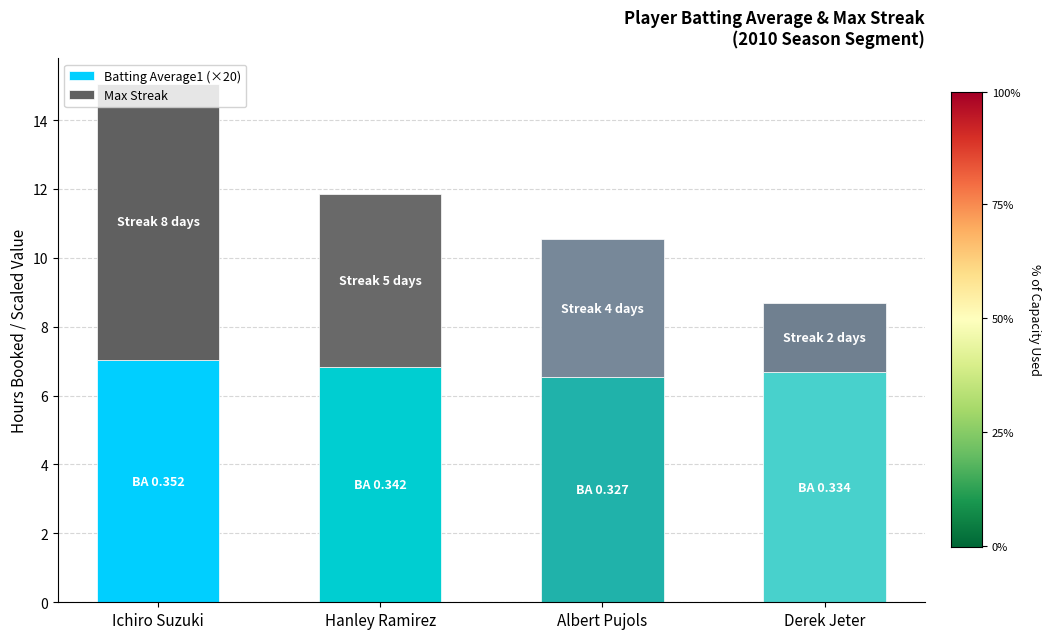

What is the highest value of the Batting Average1 (×20) series?

7.0